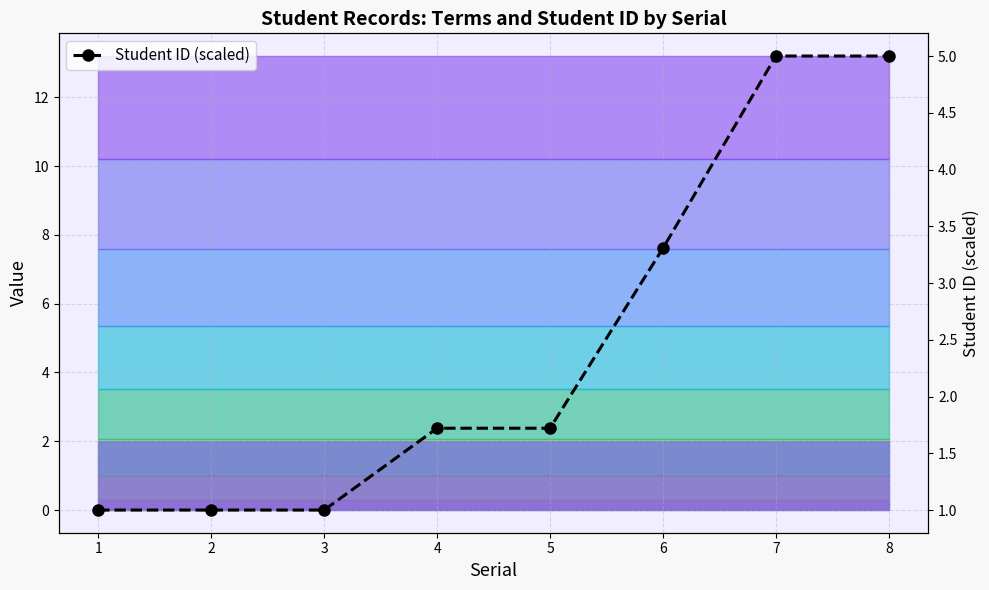

Reading right to left, list all the values displayed in this chart.

8=5.0	7=5.0	6=3.3	5=1.7	4=1.7	3=1.0	2=1.0	1=1.0